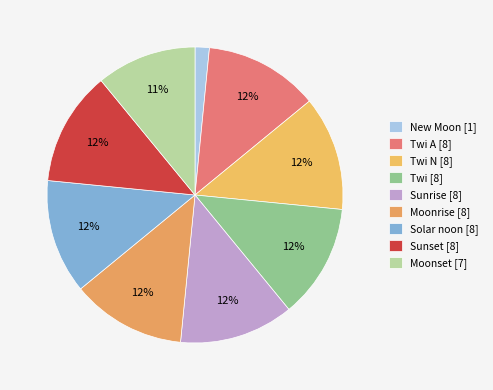

How many slices are in this pie chart?

9